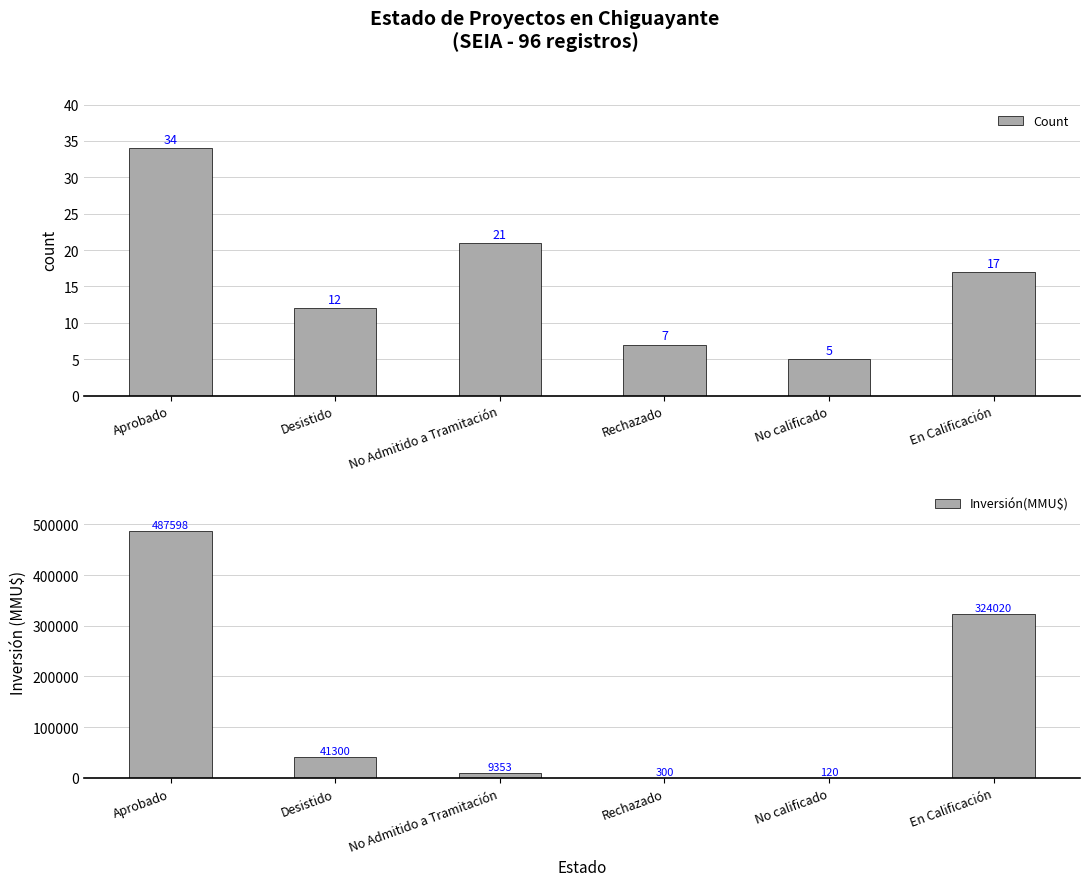

Rank the series at Rechazado from lowest to highest value.

Count, Inversión(MMU$)